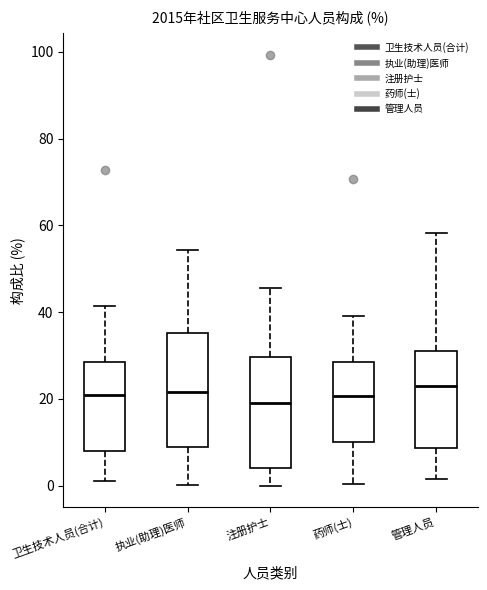

Reading left to right, read every box against the y-axis: the position of its median line, the range the box covers, and the ends of its whiskers. The values are not printed on the chart, so give them approximately, as read against the axis.

卫生技术人员(合计): median 20, box 8 to 28, whiskers 2 to 42
执业(助理)医师: median 22, box 8 to 36, whiskers 0 to 54
注册护士: median 20, box 4 to 30, whiskers 0 to 46
药师(士): median 20, box 10 to 28, whiskers 0 to 40
管理人员: median 24, box 8 to 32, whiskers 2 to 58